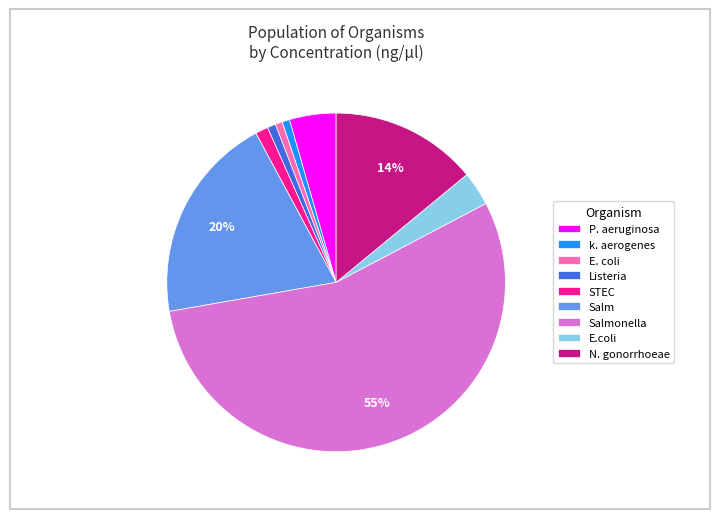

To the nearest percent, what percentage of the pie is Listeria?

1%